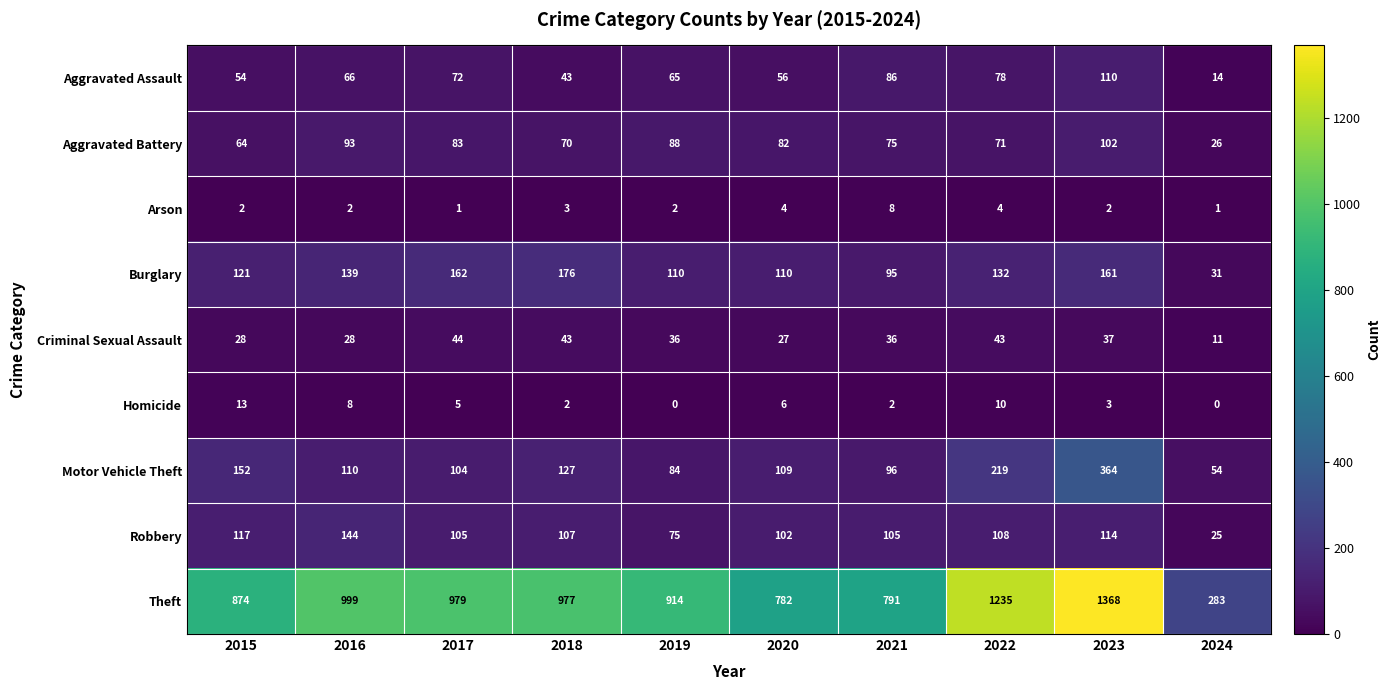

List the series in order of their peak value, lowest first.

Arson, Homicide, Criminal Sexual Assault, Aggravated Battery, Aggravated Assault, Robbery, Burglary, Motor Vehicle Theft, Theft